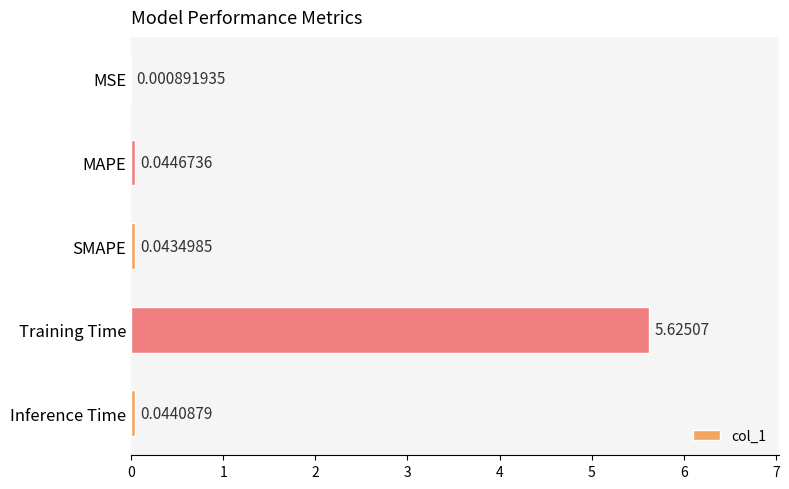

What is the change in value from MAPE to Training Time?

+5.6